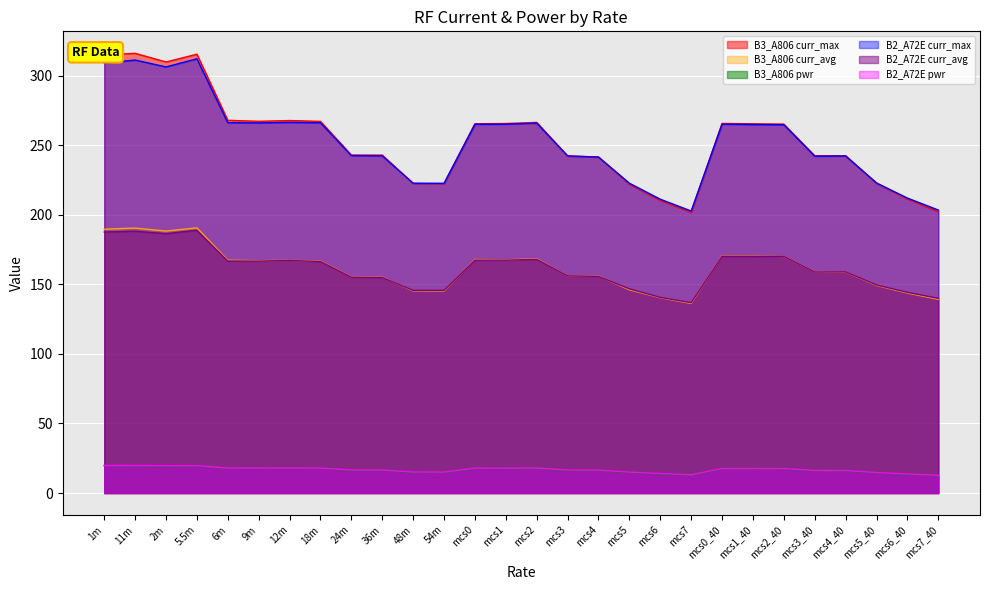

What is the approximate value of B3_A806 curr_avg at 5.5m?

190.7